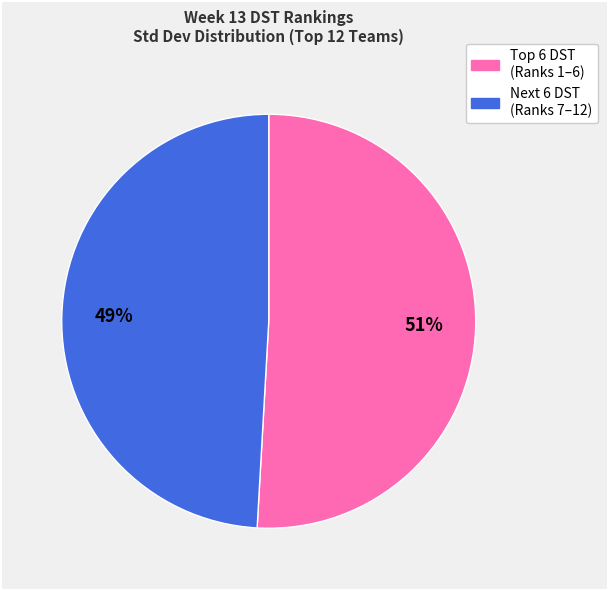

To the nearest percent, what is the difference between the largest and smallest slice percentages?

2%